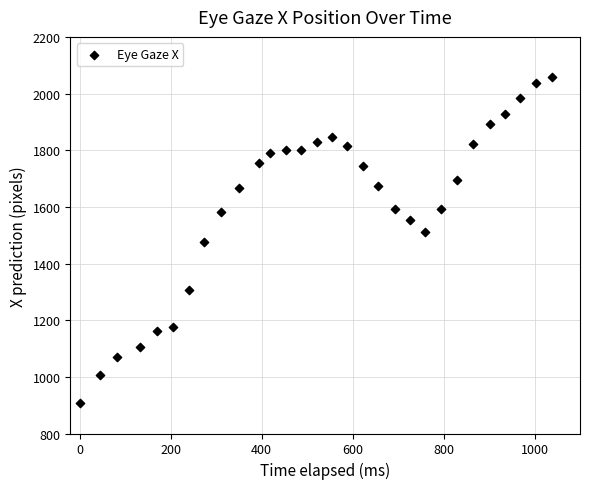

What is the range of Y values (max minus min)?

1150.9